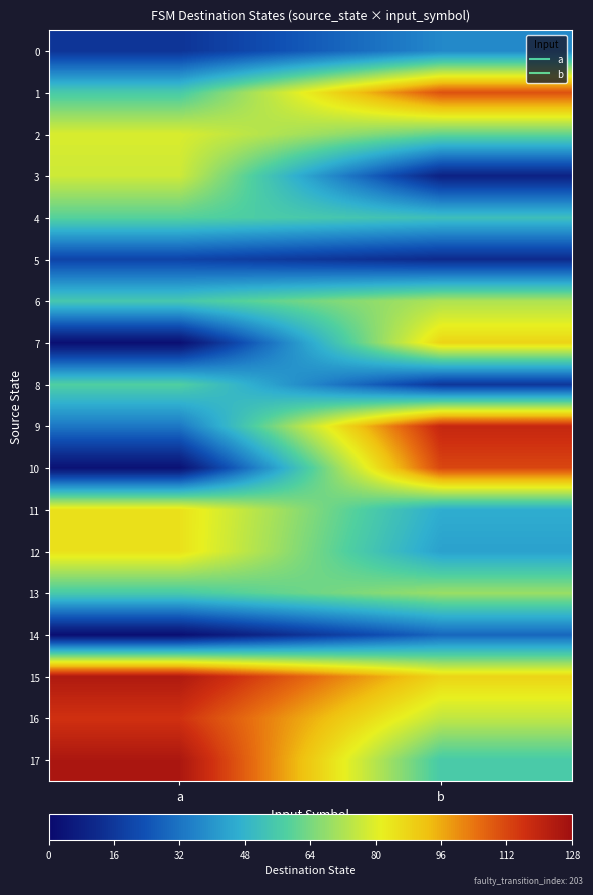

Reading right to left, extract all data points from this chart.

0: b=37	a=15
1: b=110	a=56
2: b=61	a=79
3: b=9	a=77
4: b=52	a=59
5: b=12	a=20
6: b=72	a=55
7: b=88	a=2
8: b=16	a=58
9: b=119	a=33
10: b=112	a=3
11: b=46	a=85
12: b=43	a=85
13: b=69	a=56
14: b=29	a=2
15: b=88	a=124
16: b=75	a=116
17: b=56	a=125